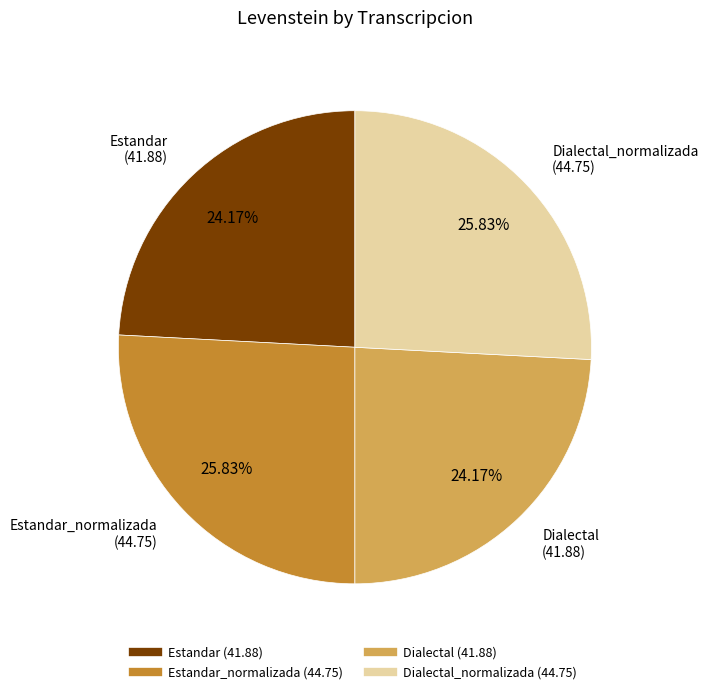

To the nearest percent, what is the difference between the largest and smallest slice percentages?

2%